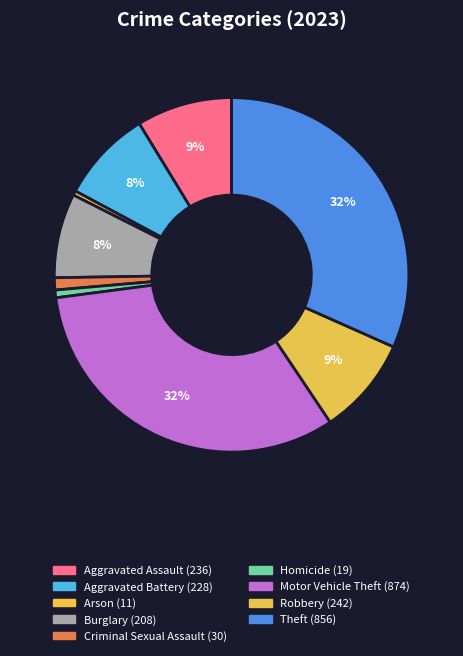

What is the largest slice in the pie chart?

Motor Vehicle Theft